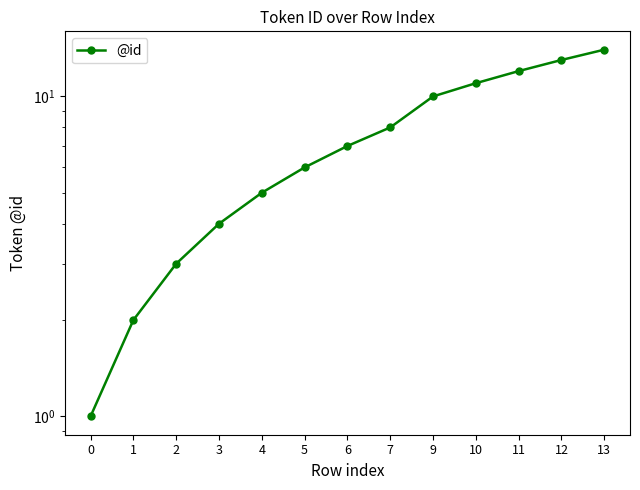

What is the minimum value shown in the chart?

1